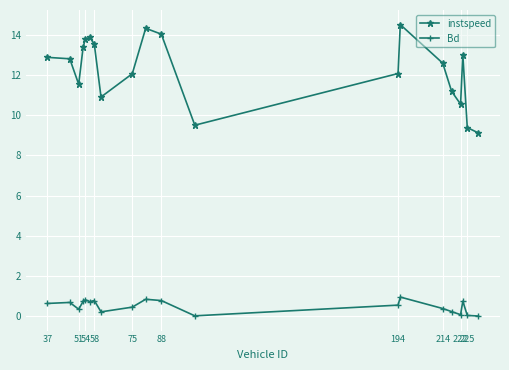

What is the value of the Bd point at the 1st from the left?

0.6